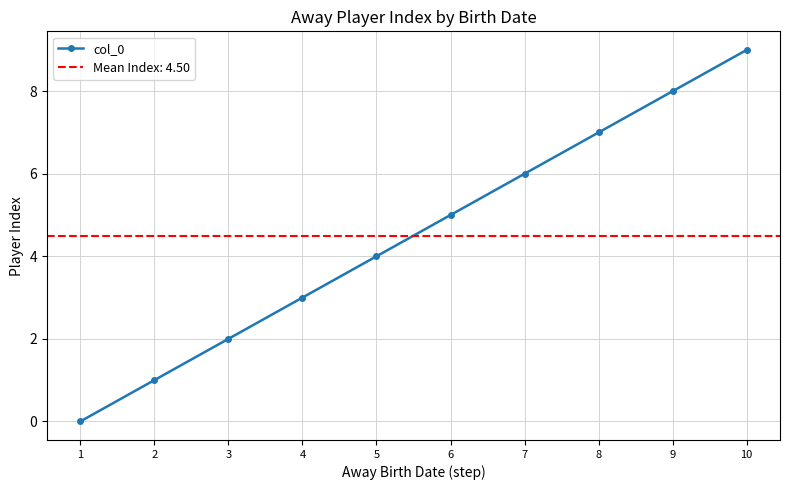

What is the ratio of the value at 2 to the value at 9?

0.1